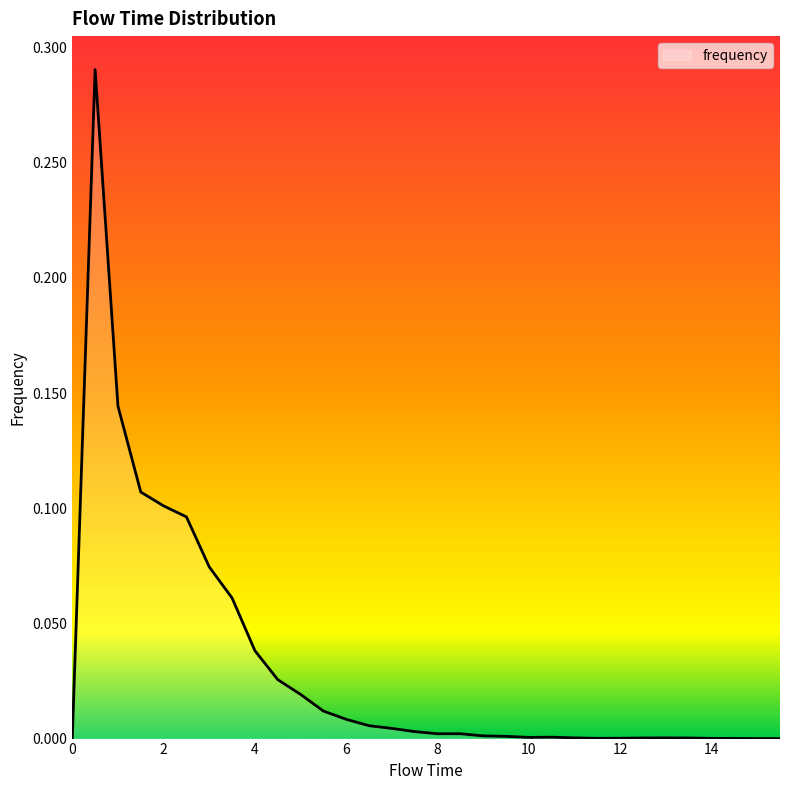

Does the chart display data point markers on the line(s)?

No